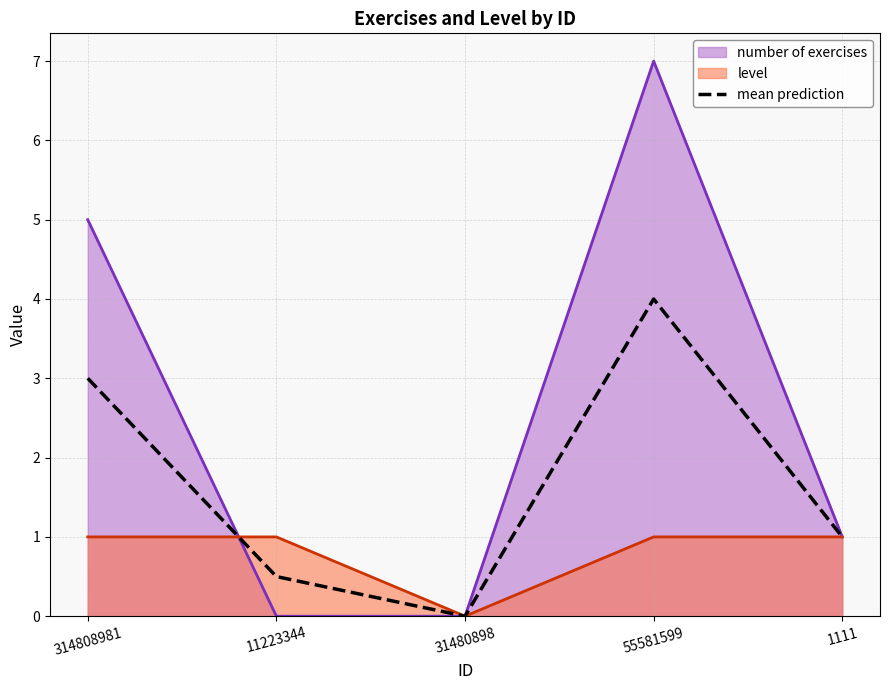

Reading left to right, extract all data points from this chart.

3.0	0.5	0.0	4.0	1.0